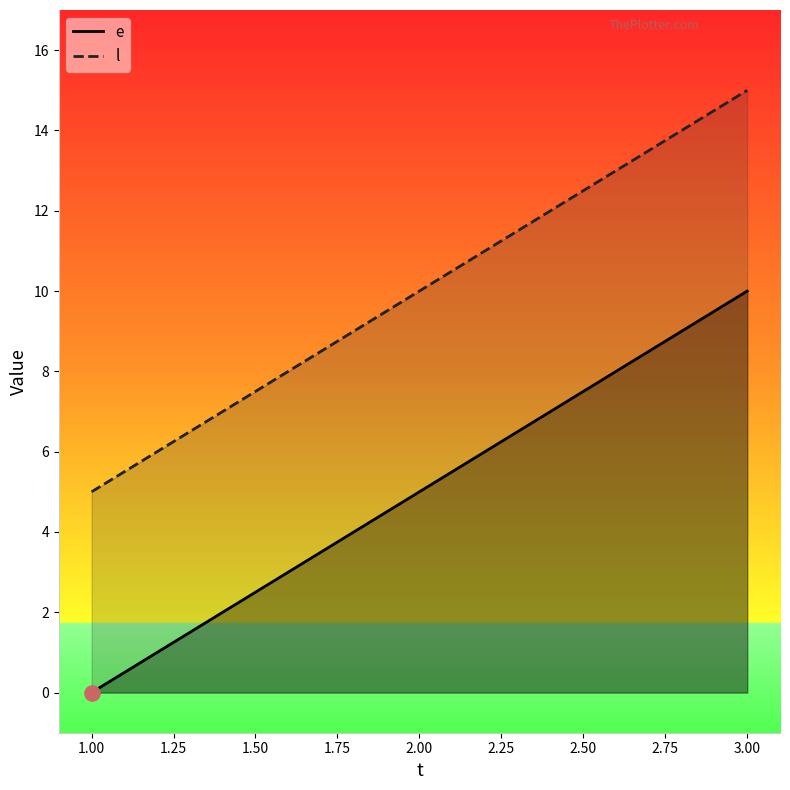

What is the total value across all series at 1?

5